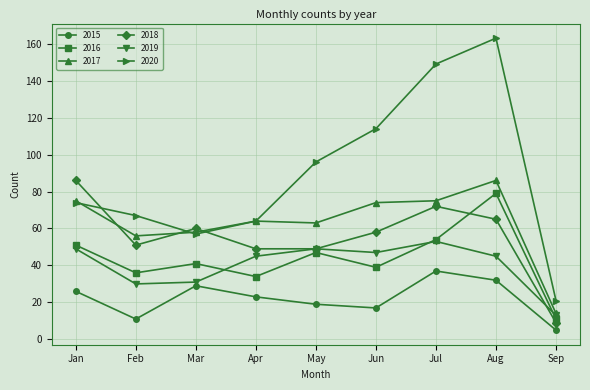

True or false: 2019 and 2020 cross at least once.

False